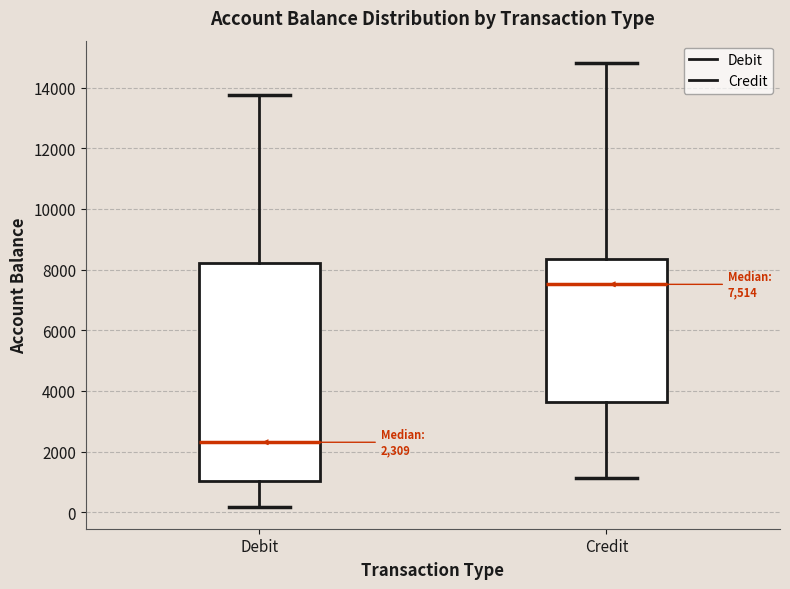

Which box is the tallest, from its lower edge to its upper edge?

Debit